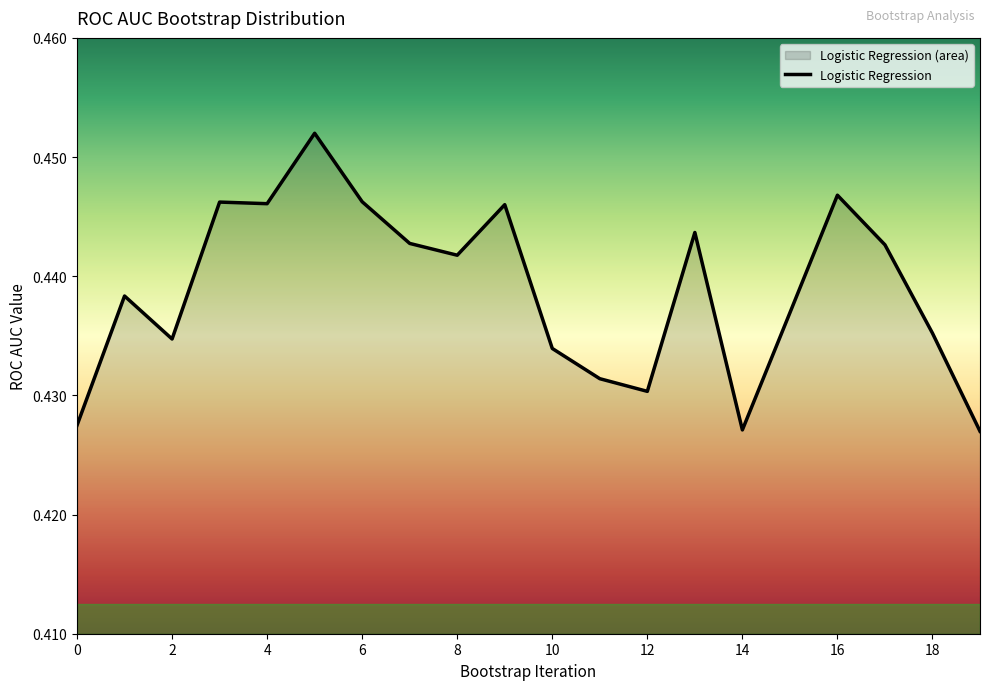

What is the minimum value shown in the chart?

0.4